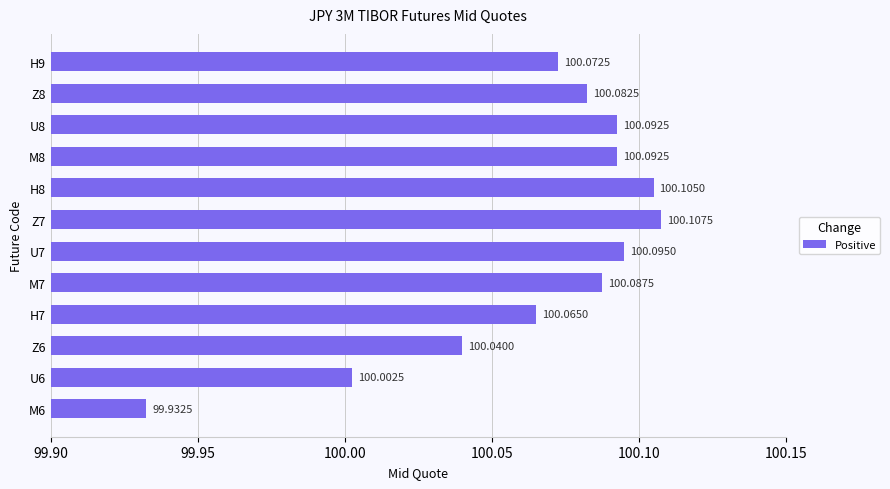

What is the ratio of the value at H8 to the value at M8?

1.0